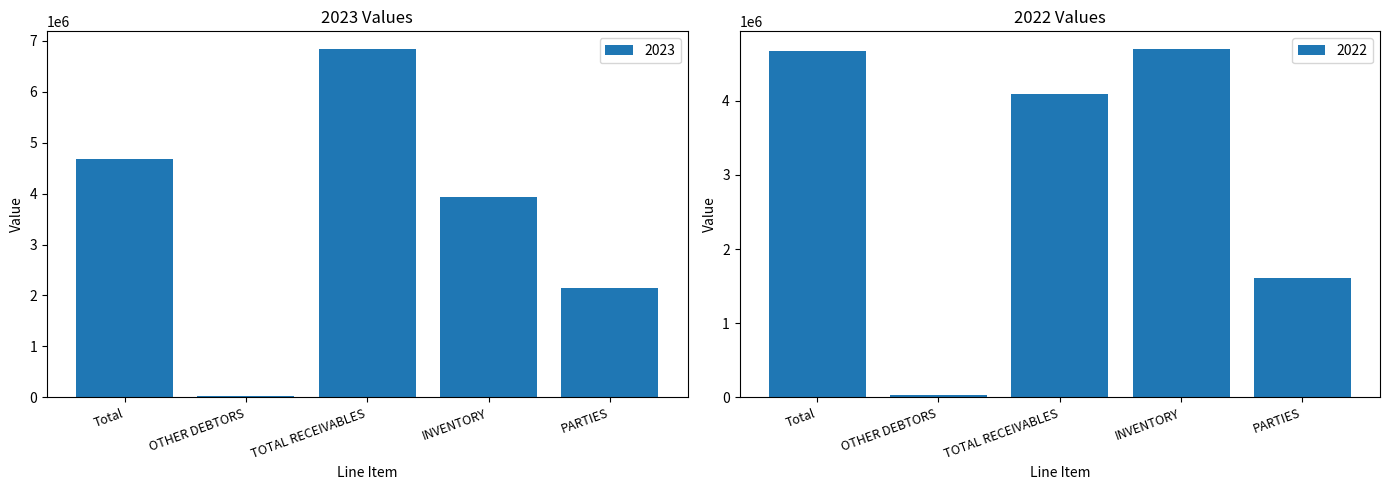

What is the spread (max minus min) of values at PARTIES?

529643